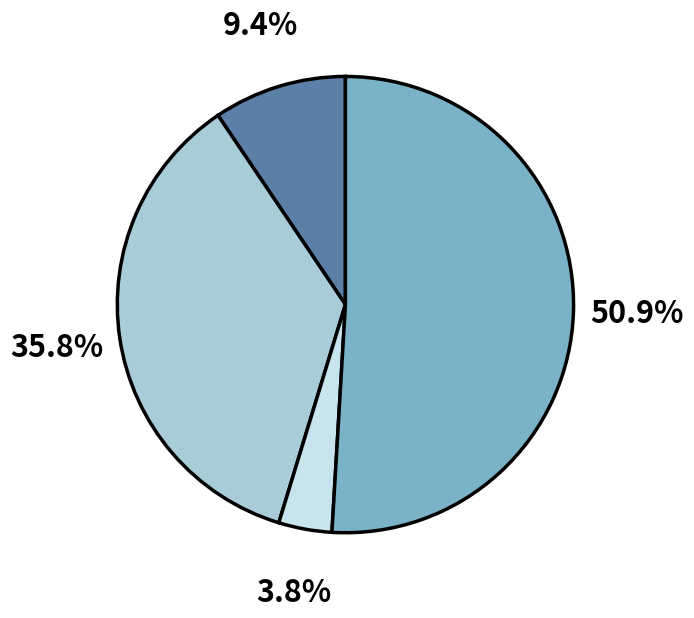

Does any single category account for the majority?

Yes